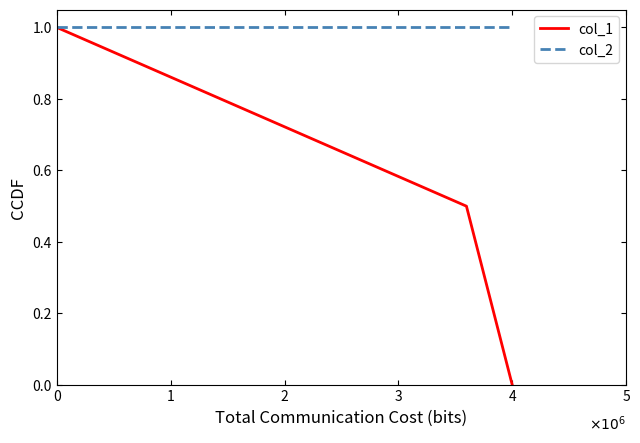

What is the greatest value displayed?

1.0